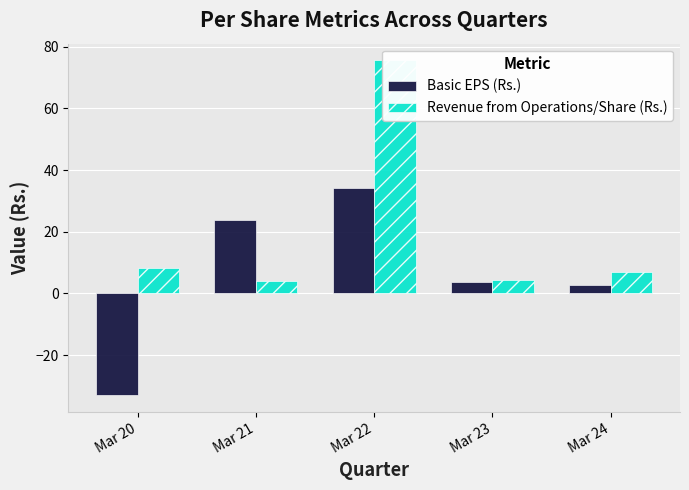

Where is Basic EPS (Rs.) nearest to the value 0?

Mar 24